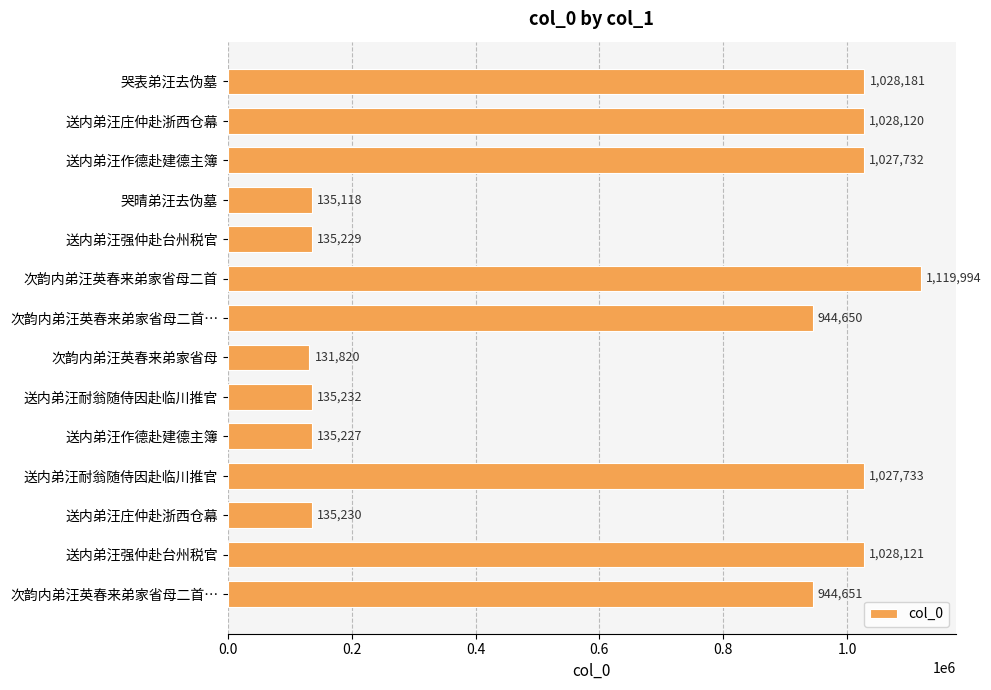

How many bars are there in total?

14